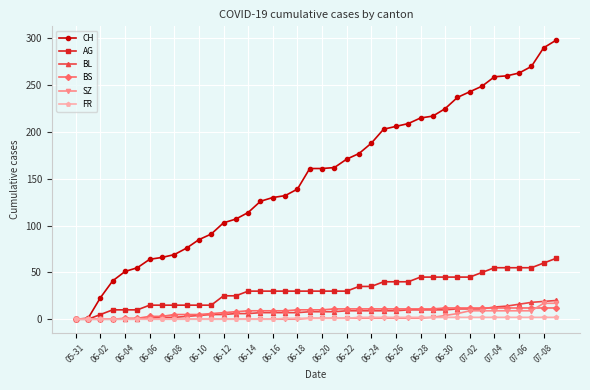

What is the difference between the second highest and minimum values in the BS series?

12